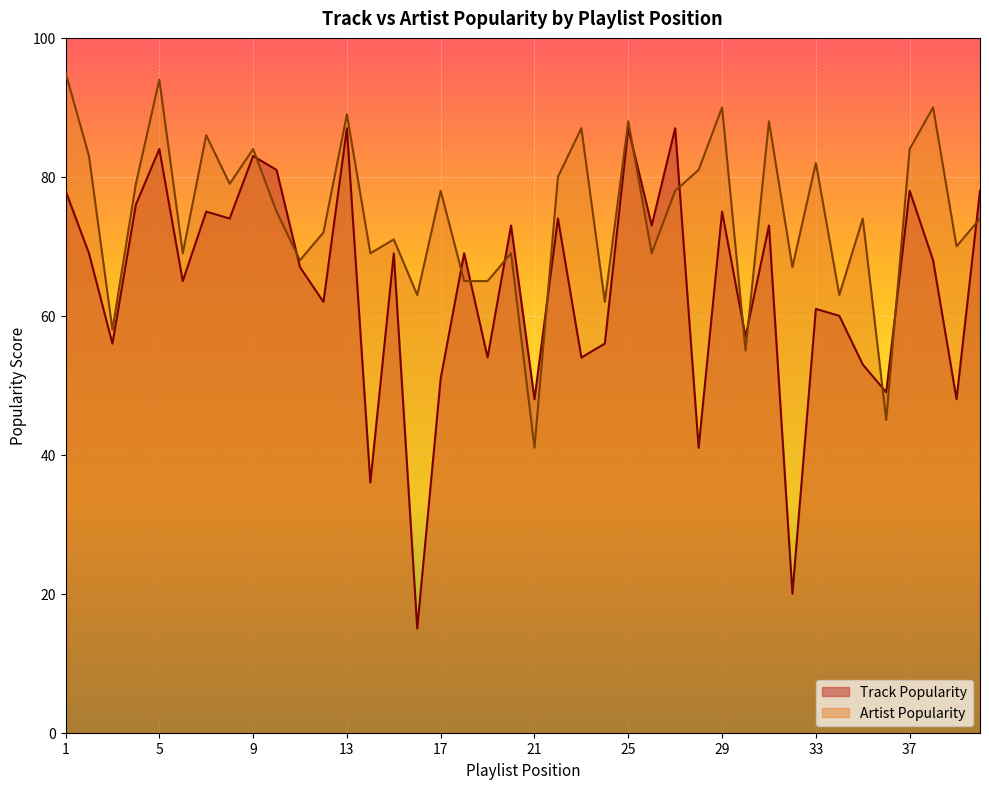

Which series changed the most between 1 and 29?

Artist Popularity